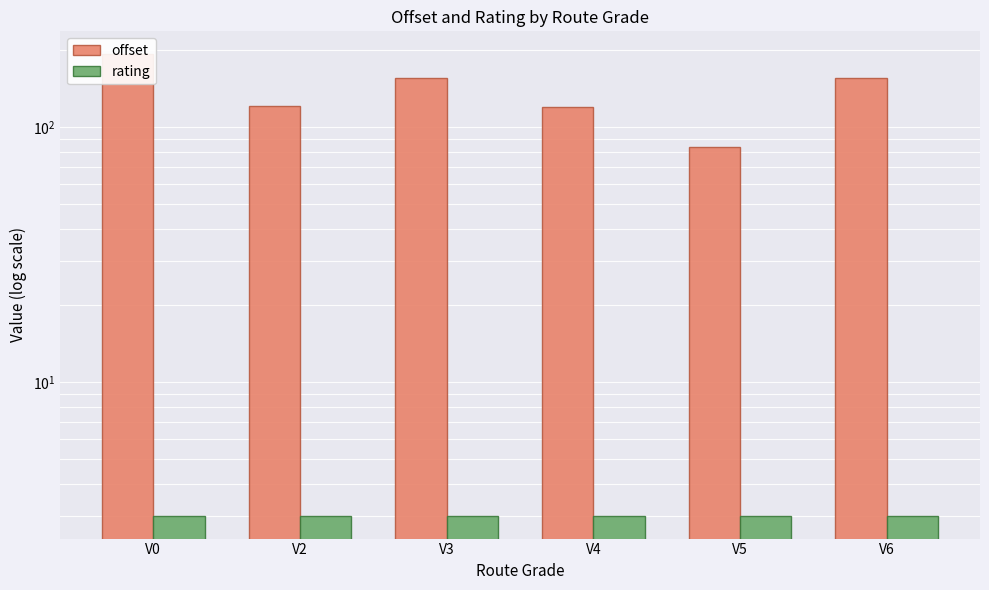

What is the maximum value shown in the chart?

192.9